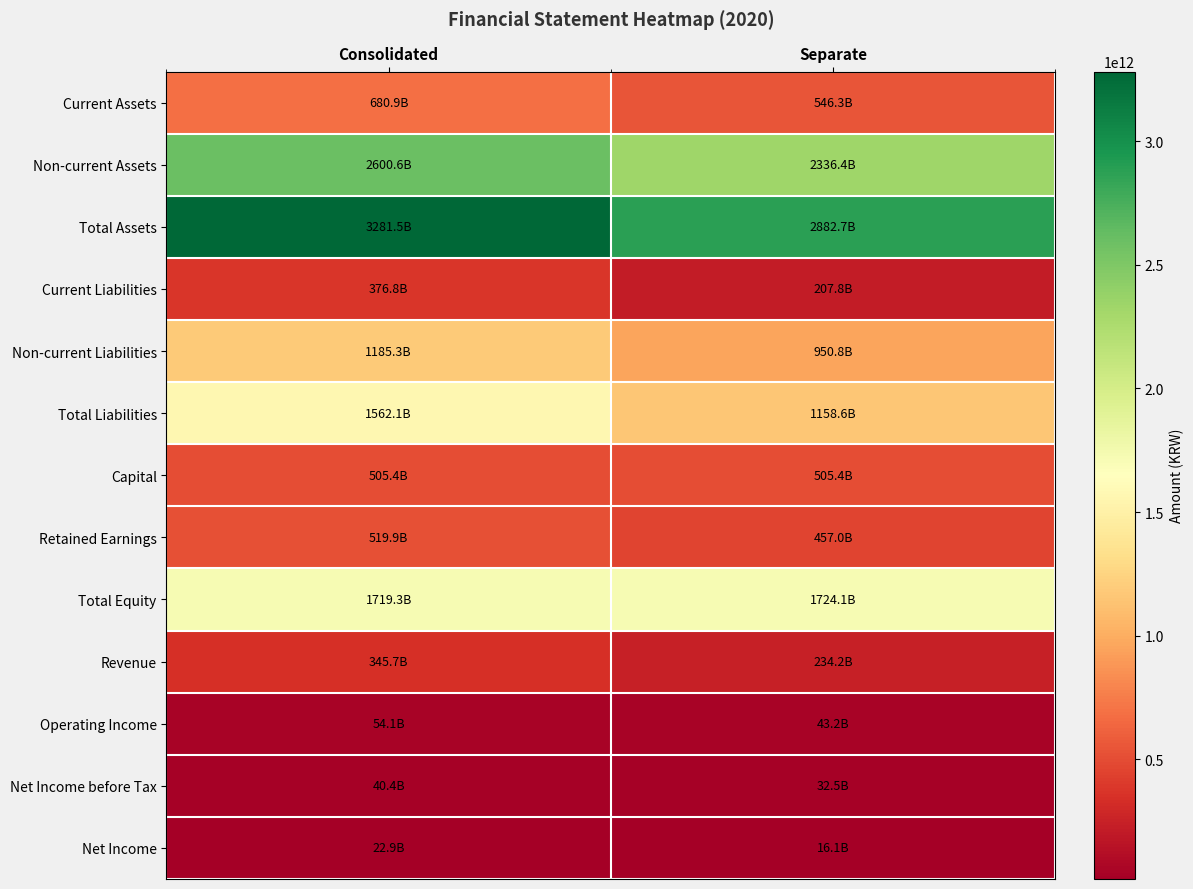

Rank the series at Separate from highest to lowest value.

Total Assets, Non-current Assets, Total Equity, Total Liabilities, Non-current Liabilities, Current Assets, Capital, Retained Earnings, Revenue, Current Liabilities, Operating Income, Net Income before Tax, Net Income